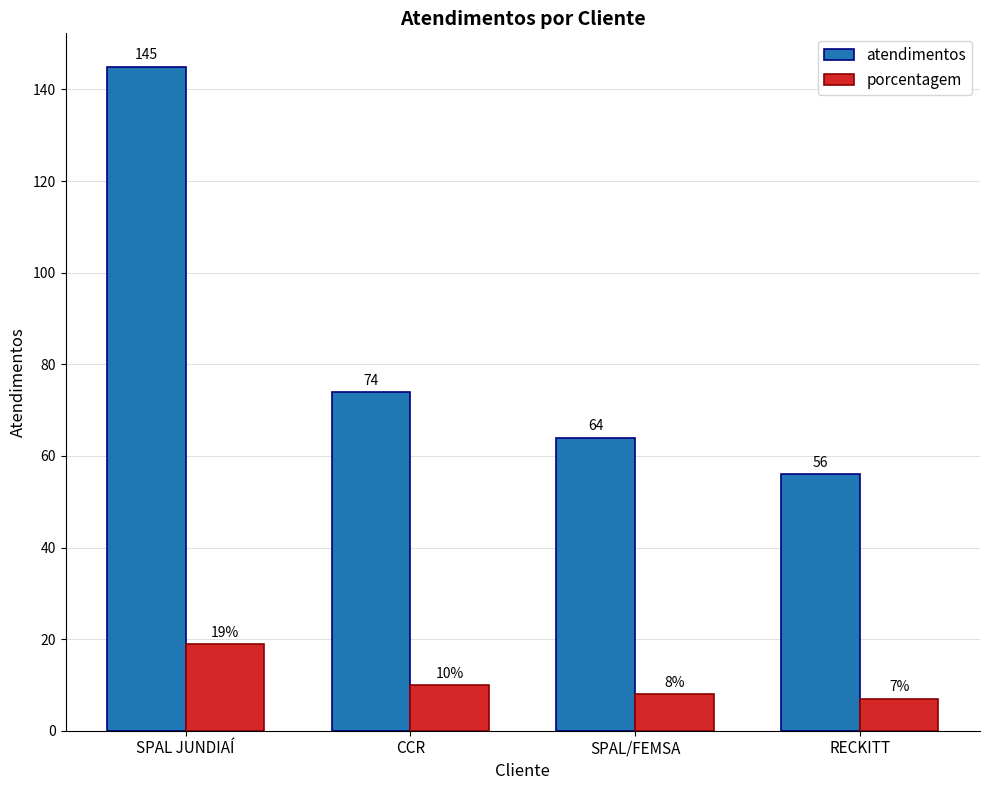

What are all the series names shown in the legend?

atendimentos, porcentagem